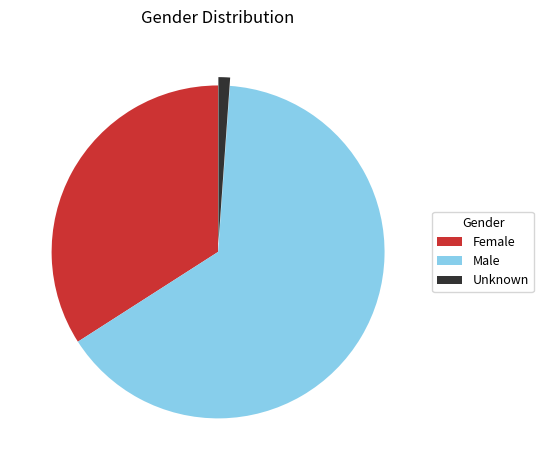

How many slices are in this pie chart?

3